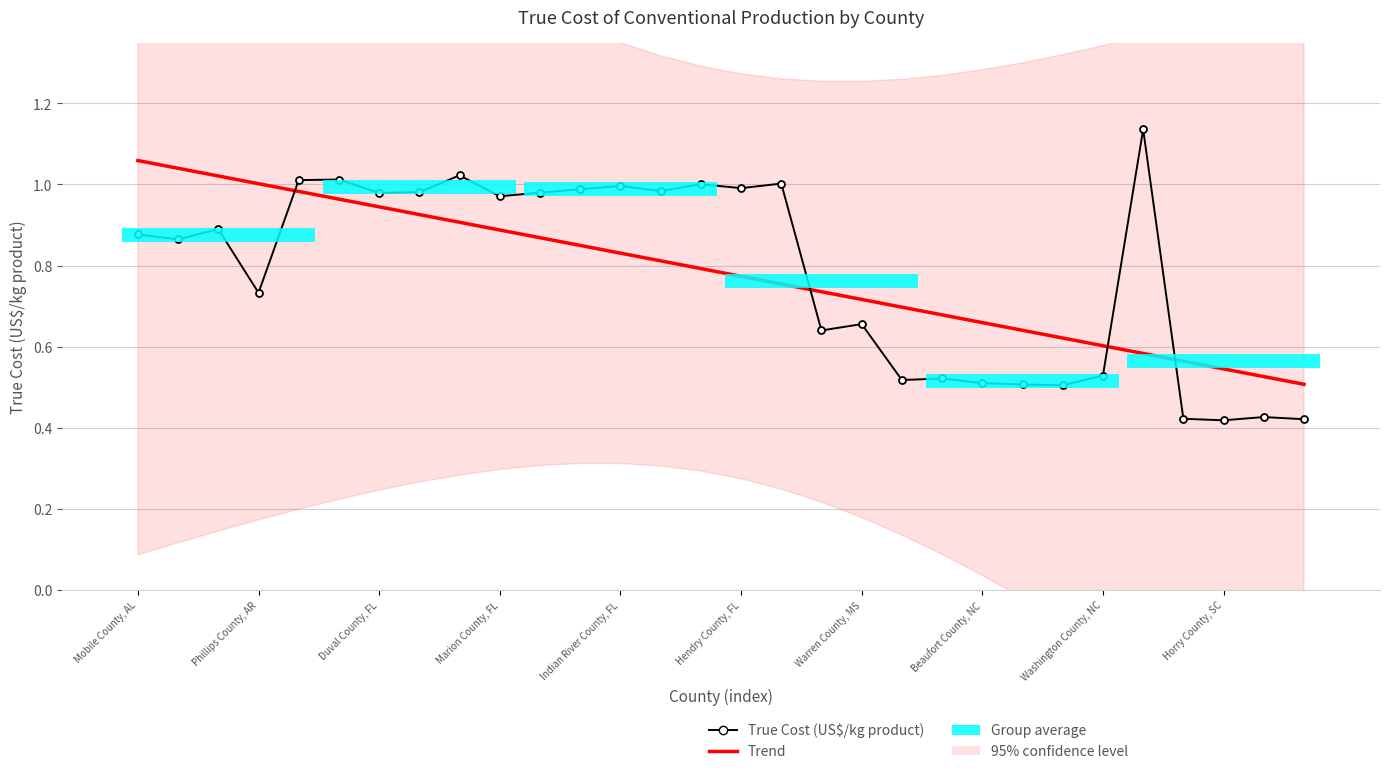

What is the difference between the maximum and minimum values in the True Cost (US$/kg product) series?

0.7